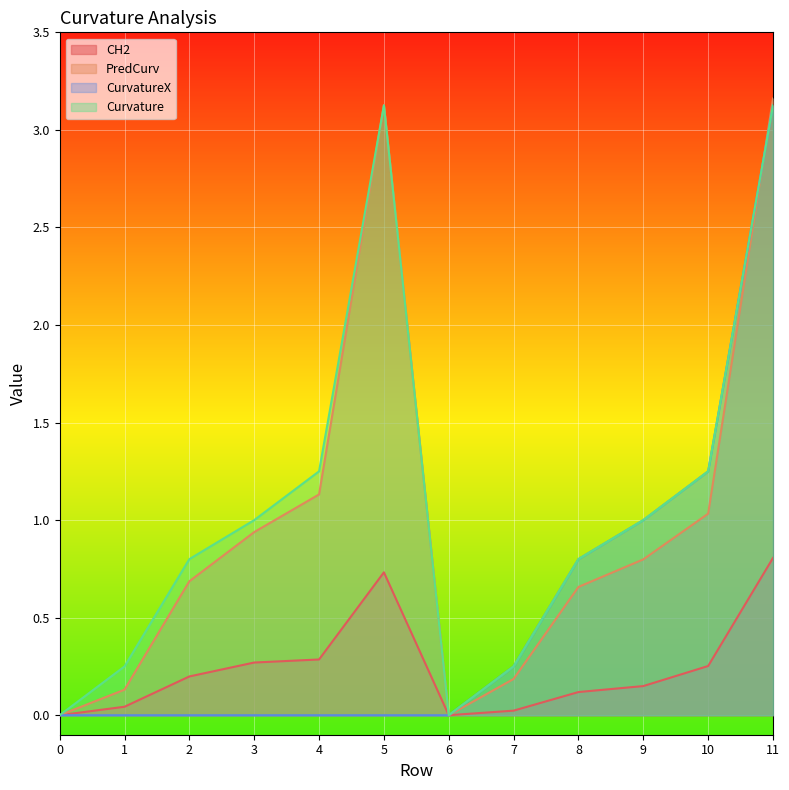

What is the sum of the CH2 values at 11 and 6?

0.8